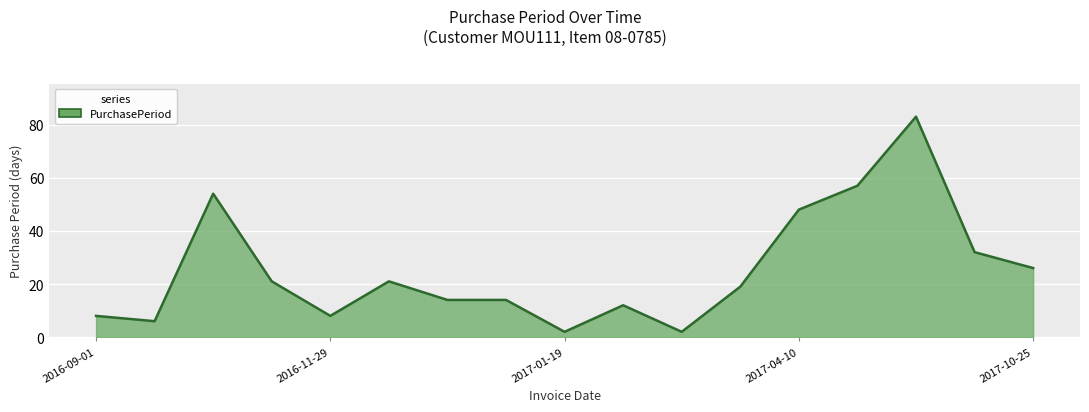

What is the greatest value displayed?

83